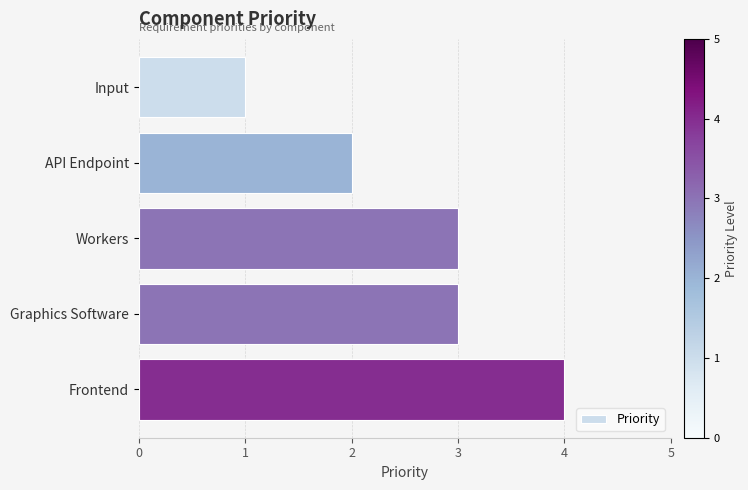

What is the value of the 5th bar from the top?

4